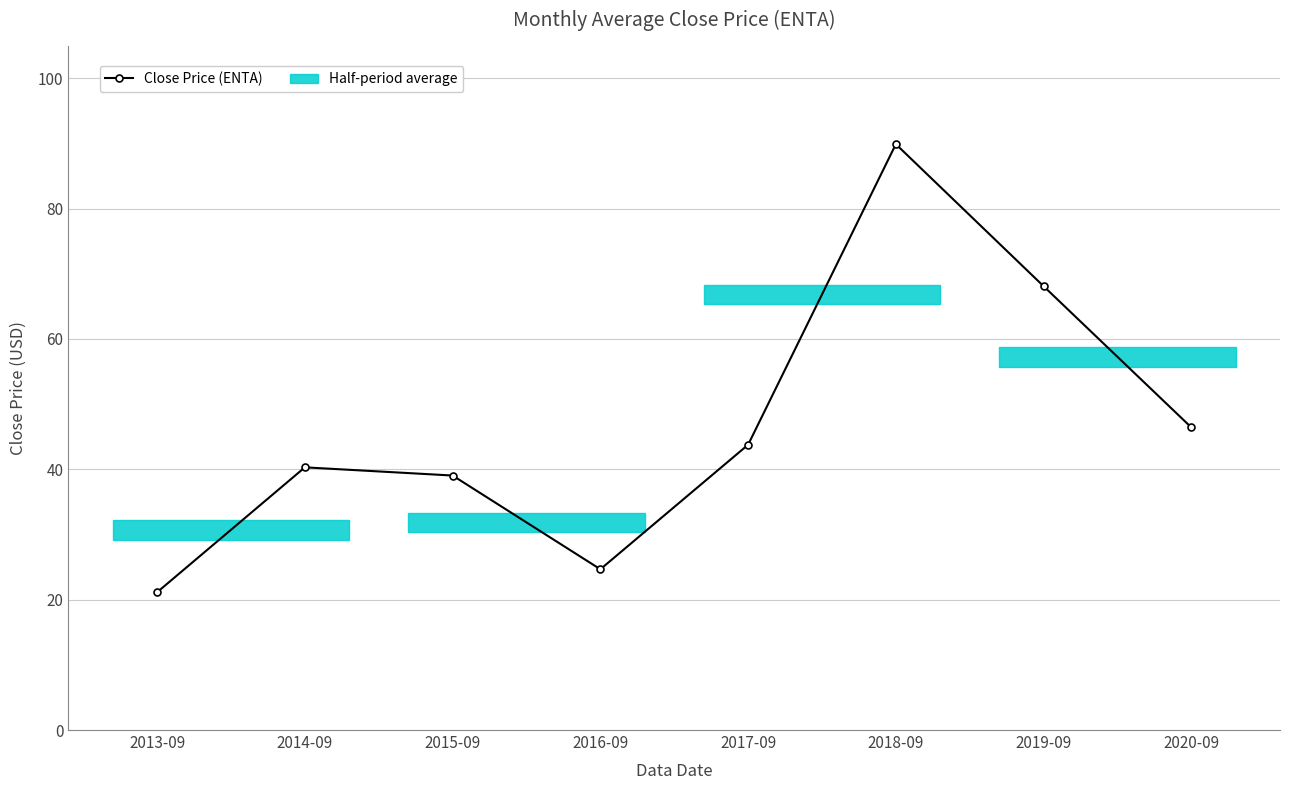

Which label corresponds to the smallest value in the chart?

2013-09